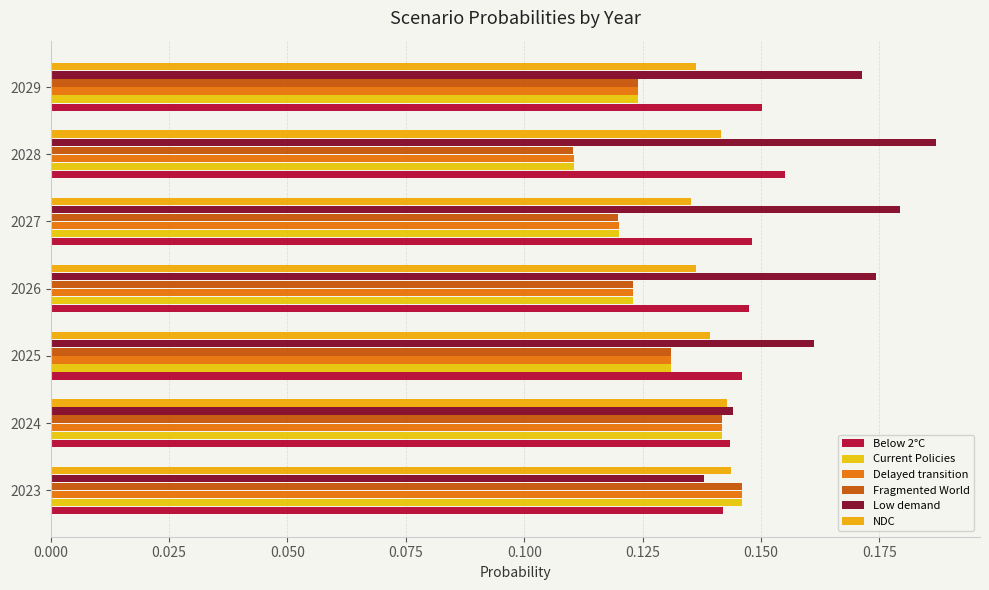

How many Fragmented World values are between 0 and 1?

7